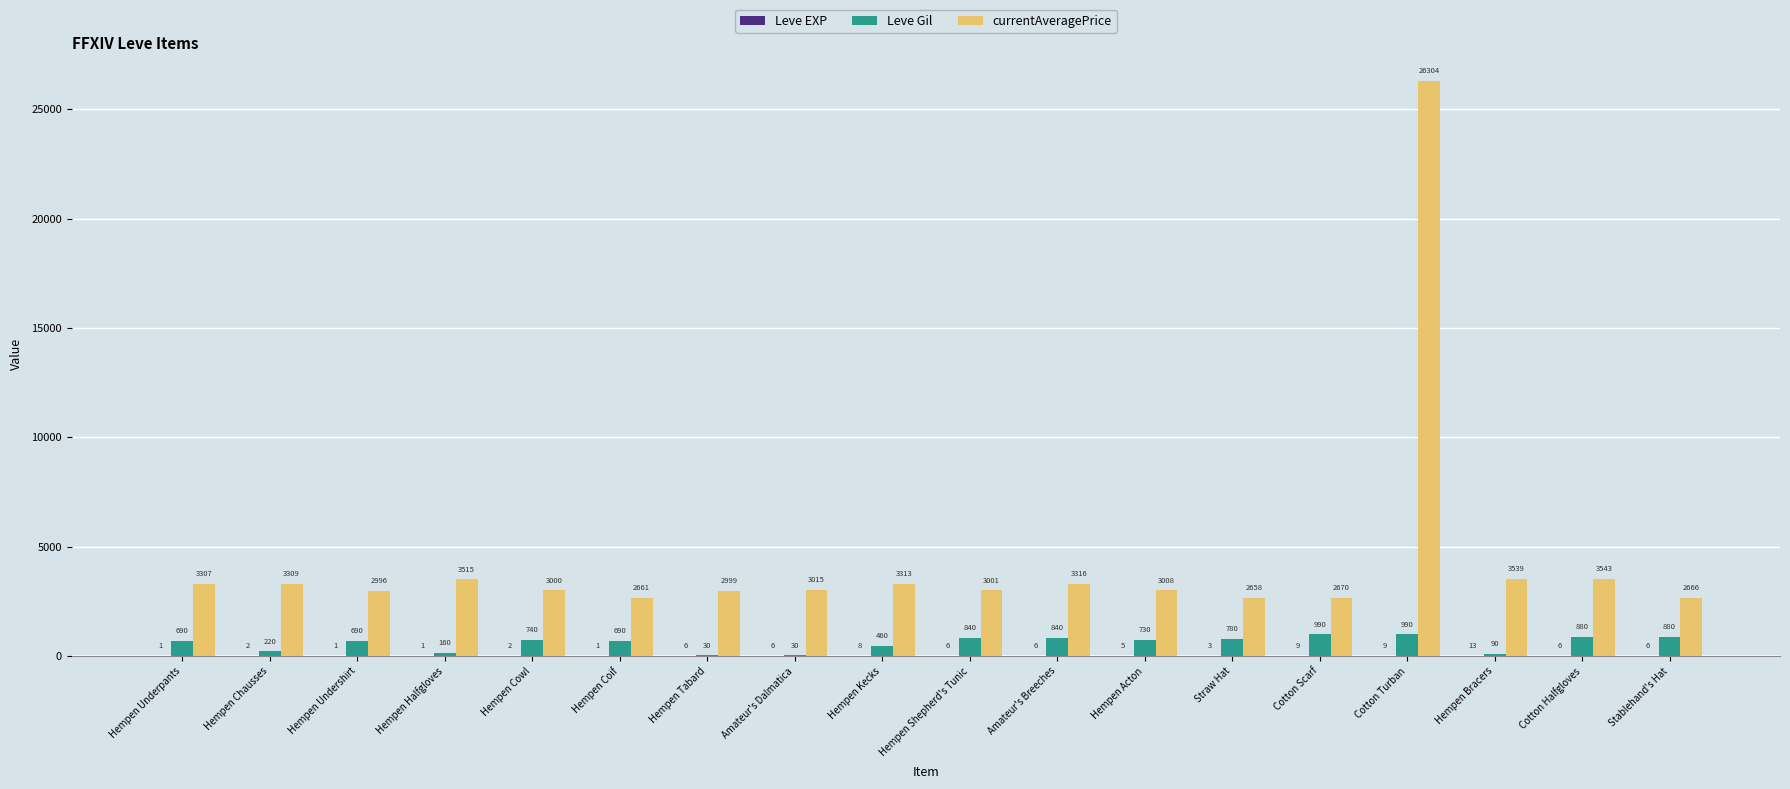

How many distinct data groups are displayed?

3